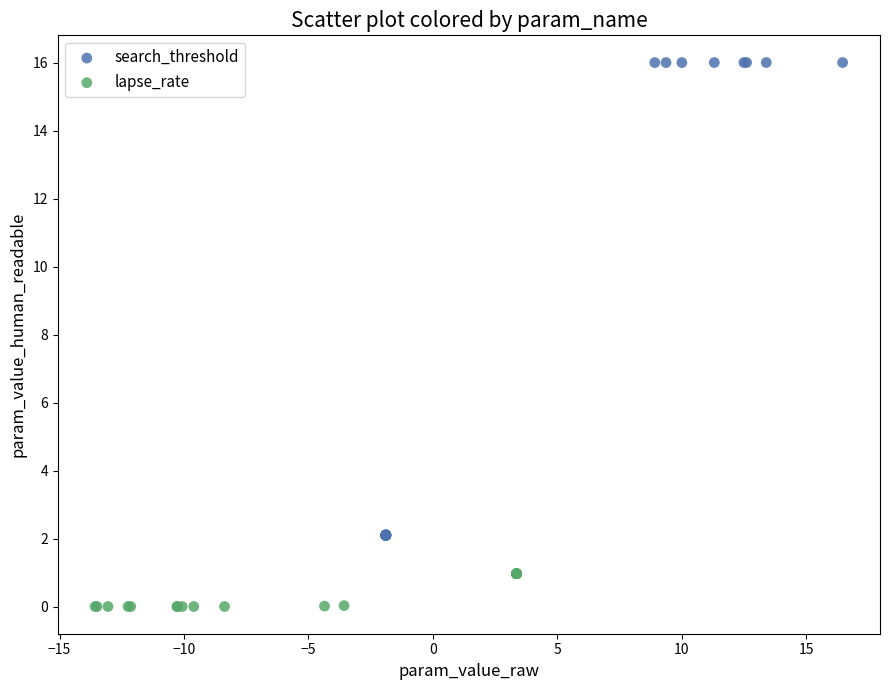

Which series reaches the maximum Y coordinate?

search_threshold